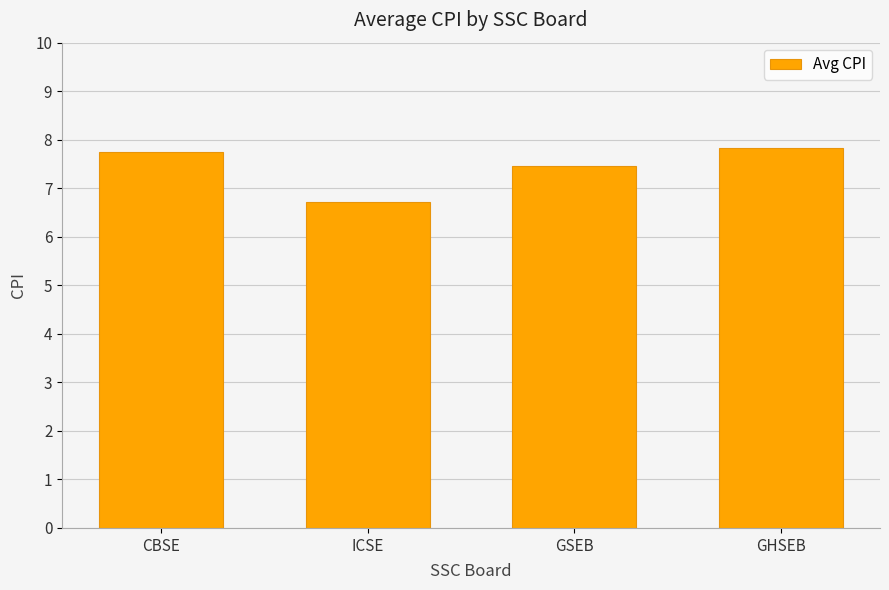

At which category does the chart reach its minimum across all series?

ICSE